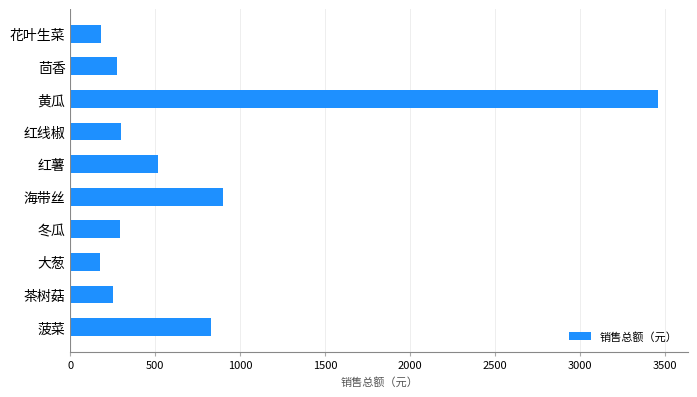

The value at 红线椒 is 300.0. True or false?

True